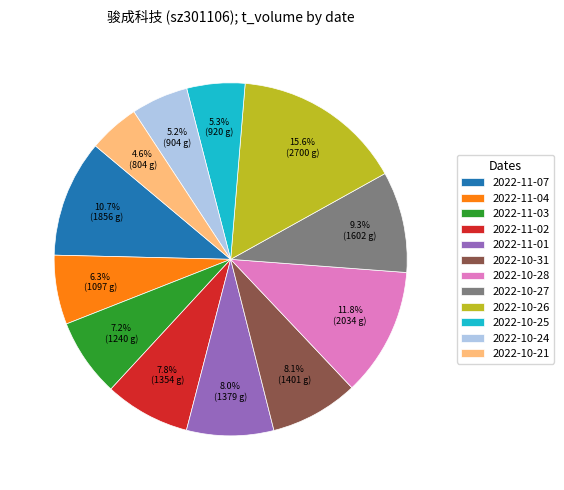

What is the smallest slice in the pie chart?

2022-10-21